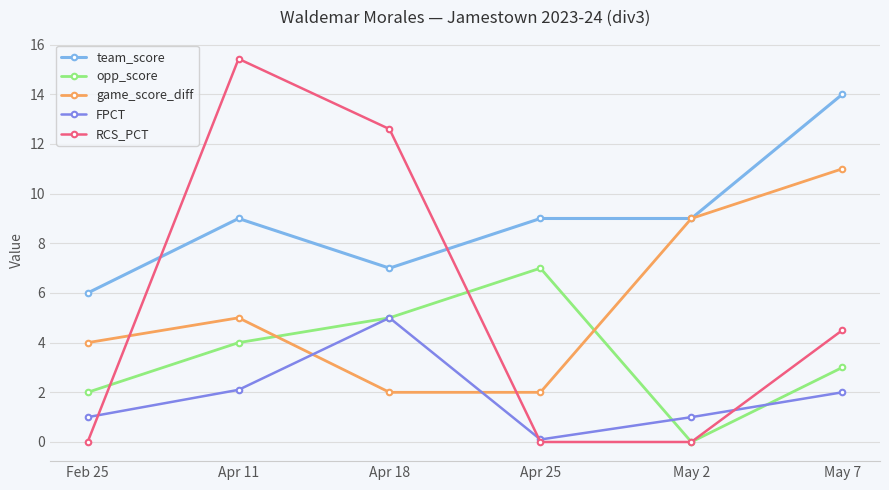

True or false: RCS_PCT has a value of 7.3 at Apr 18.

False